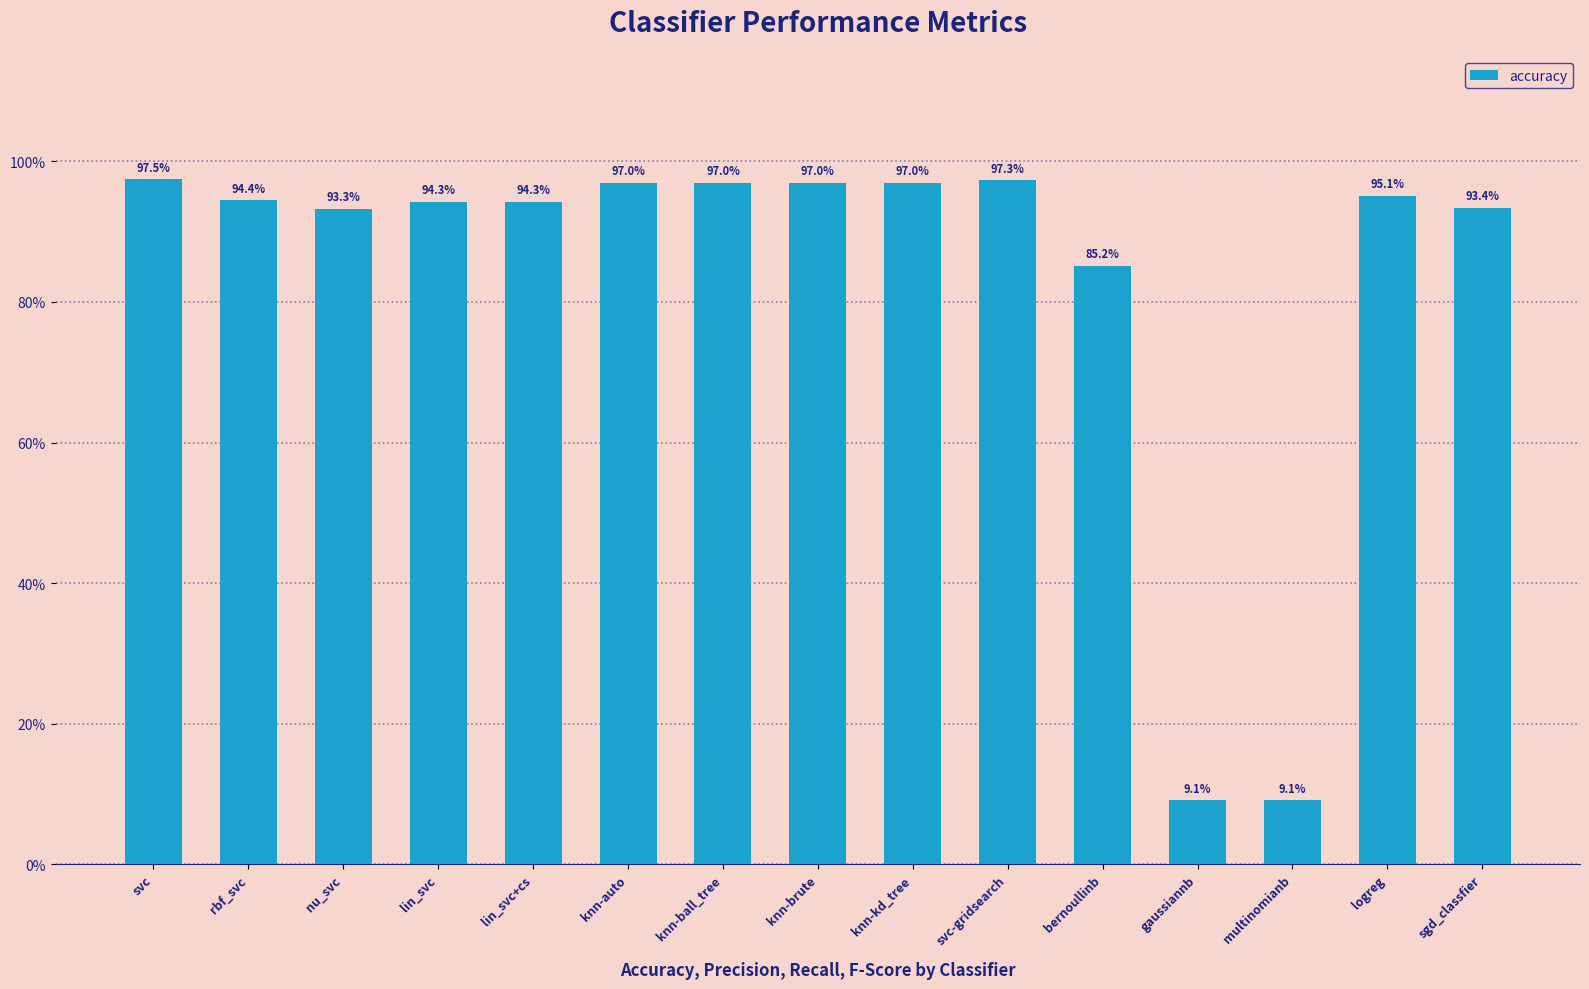

The value at knn-kd_tree is 1.0. True or false?

True